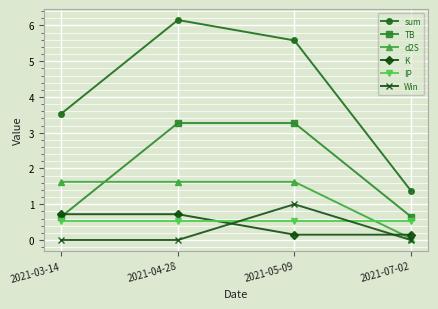

What is the highest value of the sum series?

6.2